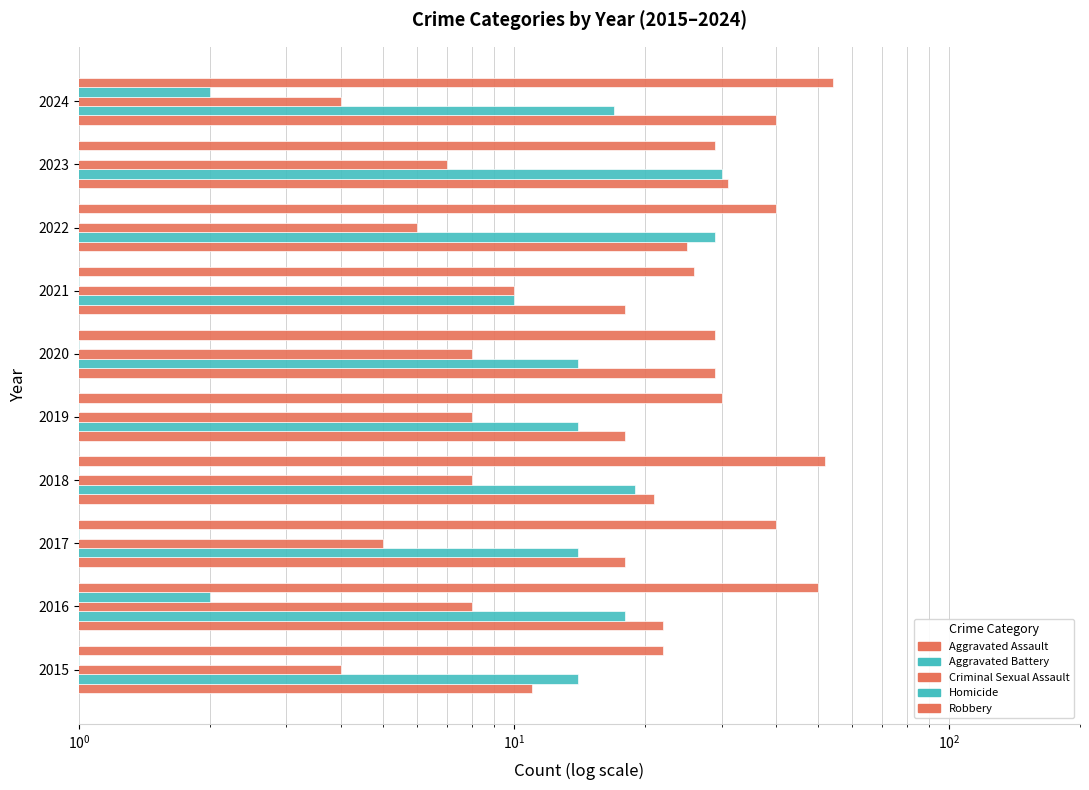

What is the total value across all series at 2023?

98